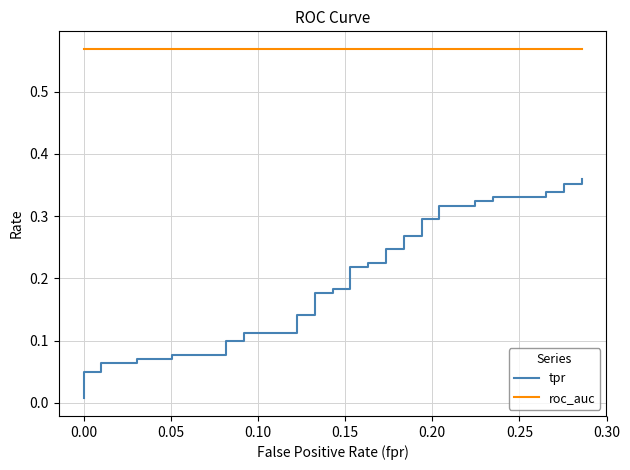

Reading right to left, transcribe all the data shown in this chart.

tpr: 0.4	0.4	0.4	0.3	0.3	0.3	0.3	0.3	0.3	0.3	0.3	0.3	0.3	0.3	0.3	0.2	0.2	0.2	0.2	0.2	0.2	0.2	0.2	0.2	0.2	0.1	0.1	0.1	0.1	0.1	0.1	0.1	0.1	0.1	0.1	0.1	0.1	0.0	0.0	0.0
roc_auc: 0.6	0.6	0.6	0.6	0.6	0.6	0.6	0.6	0.6	0.6	0.6	0.6	0.6	0.6	0.6	0.6	0.6	0.6	0.6	0.6	0.6	0.6	0.6	0.6	0.6	0.6	0.6	0.6	0.6	0.6	0.6	0.6	0.6	0.6	0.6	0.6	0.6	0.6	0.6	0.6